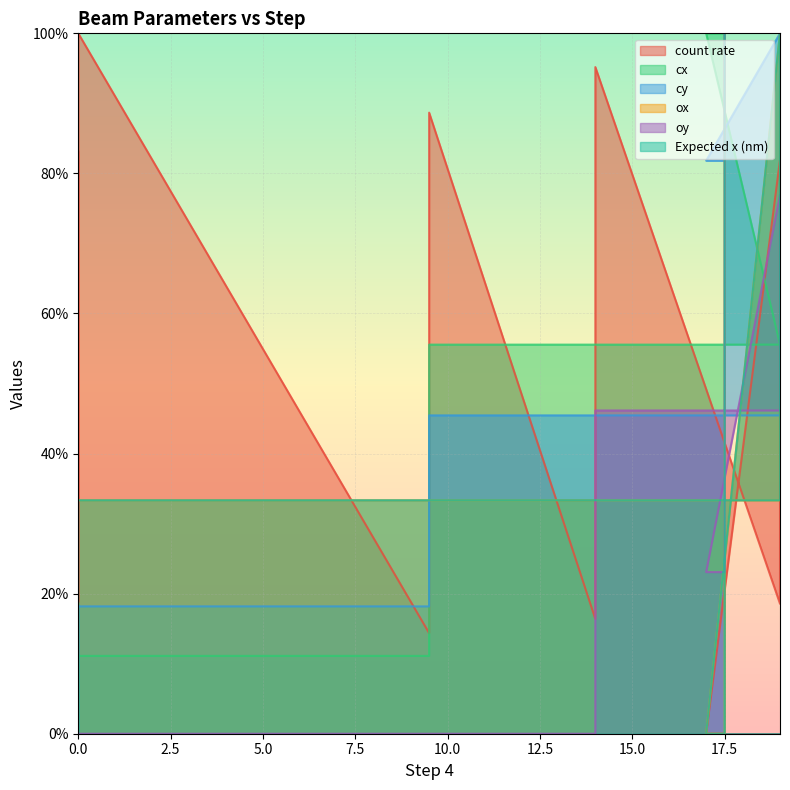

Which series ends up on top after the final intersection of oy and cx?

cx